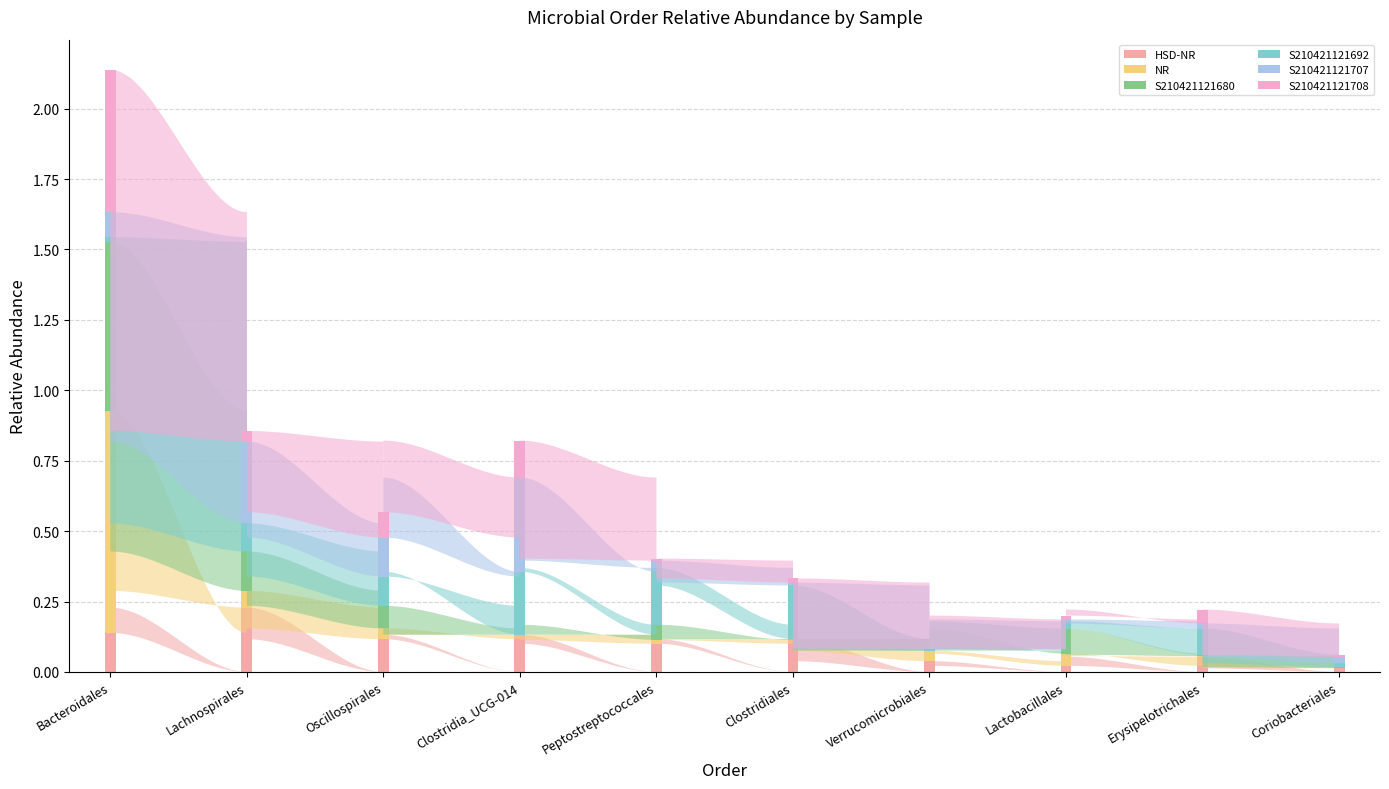

At which category is the sum across all series the highest?

Bacteroidales